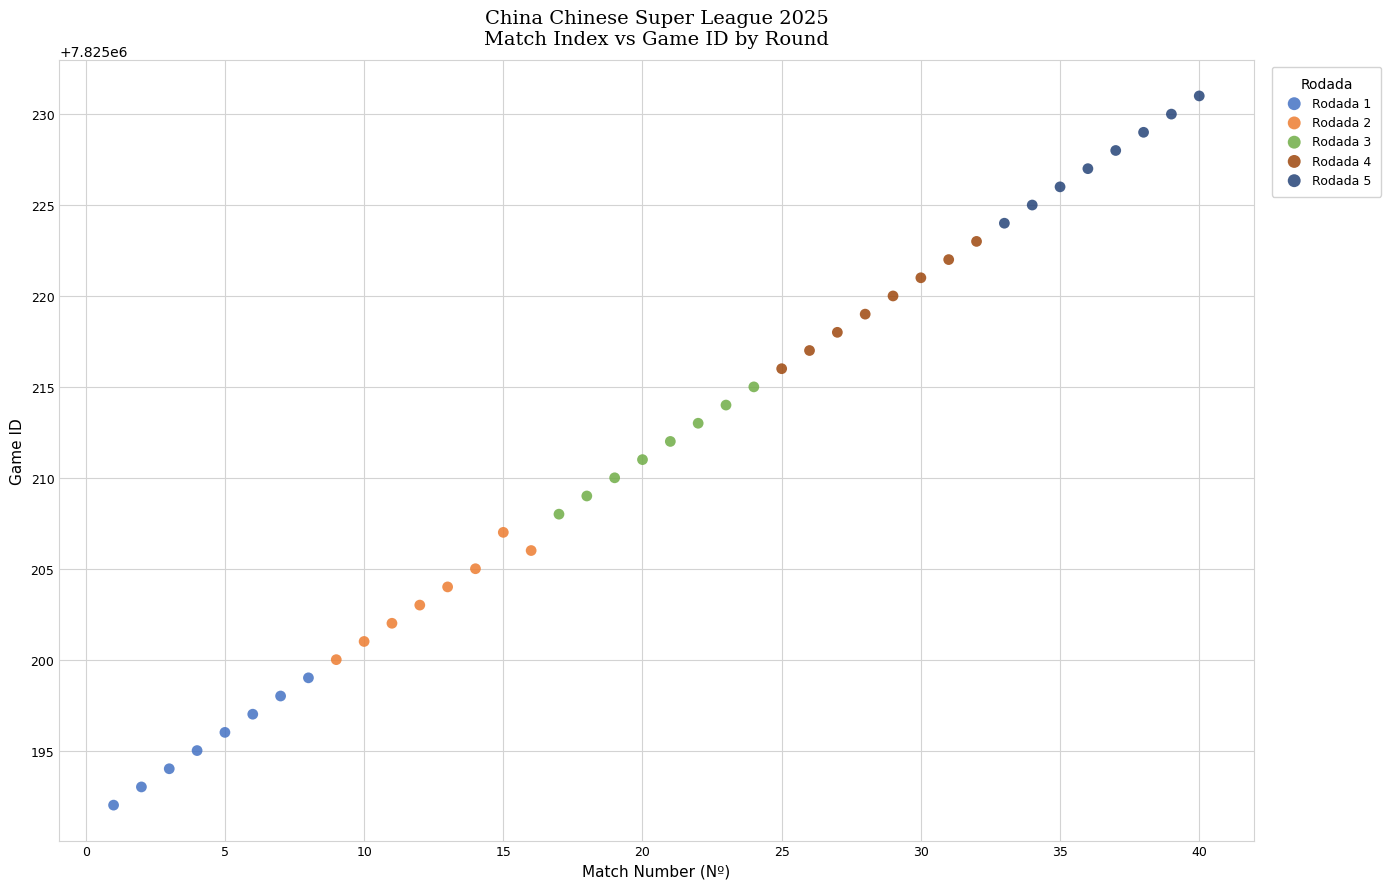

Which series reaches the minimum Y coordinate?

Rodada 1